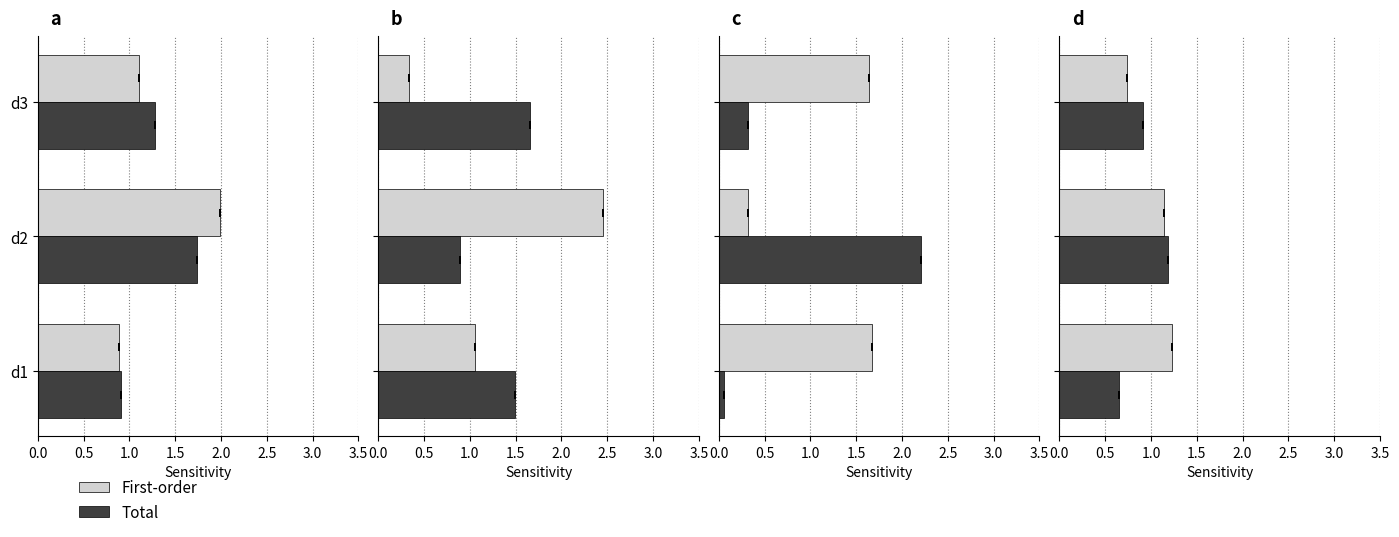

At d2, list the series in order from largest to smallest.

Total, First-order